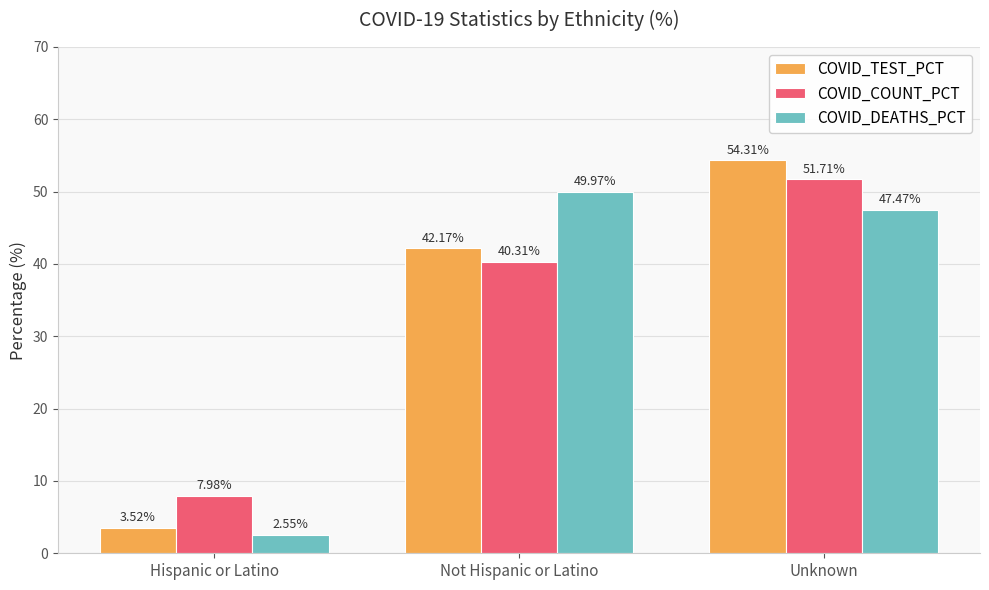

Which label corresponds to the smallest value in the chart?

Hispanic or Latino